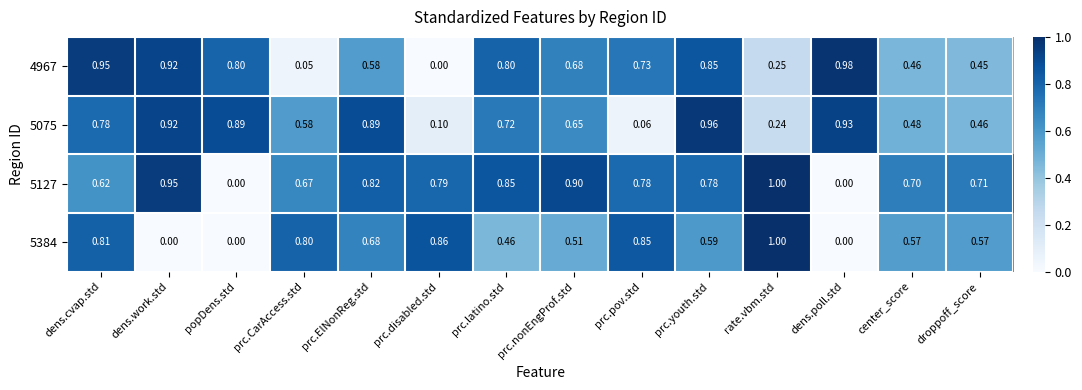

At which category does the chart reach its peak across all series?

rate.vbm.std